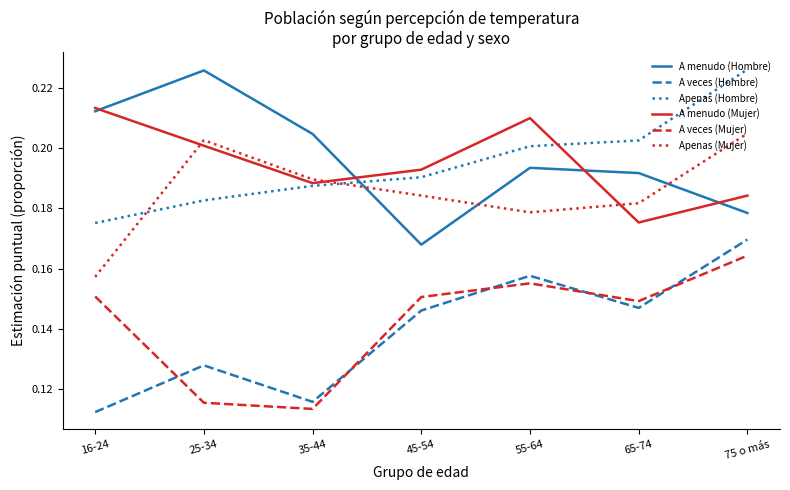

At how many categories does at least one series exceed 0?

7